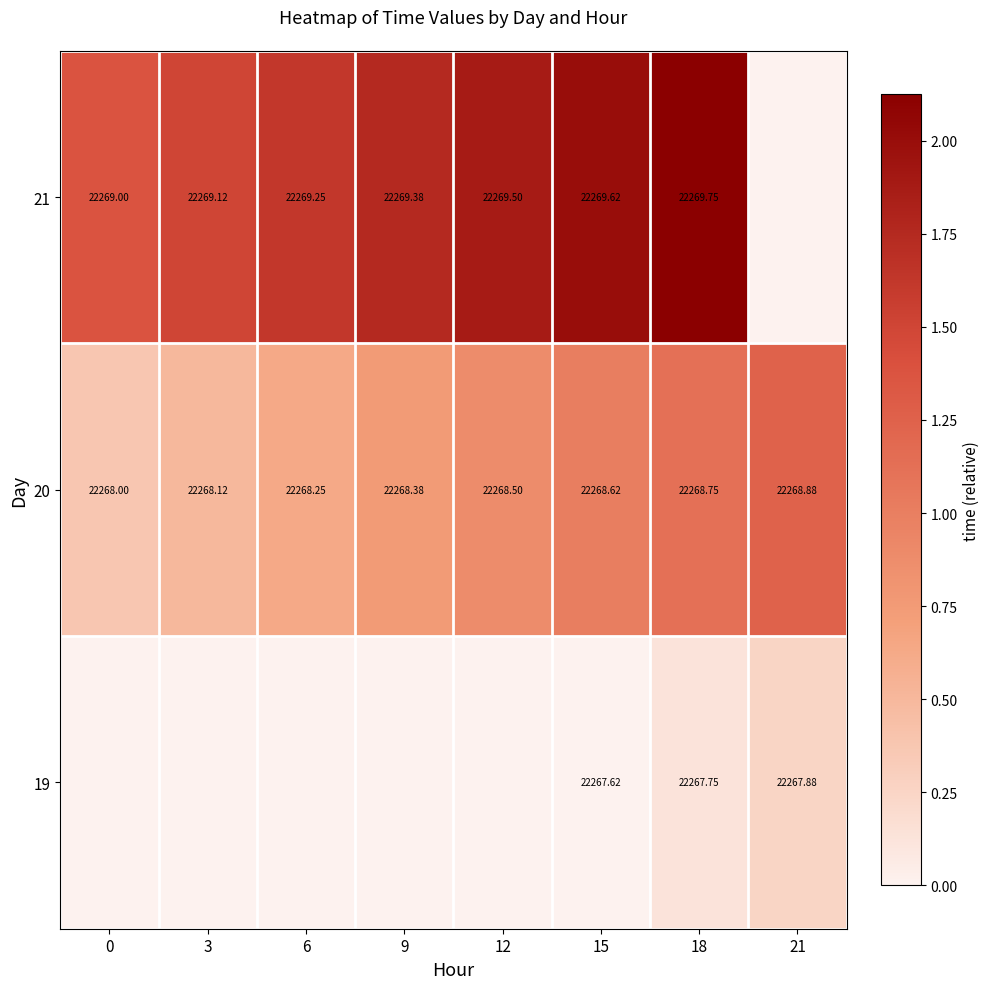

Is the value of 19 at 18 greater than the value of 21 at 18?

No